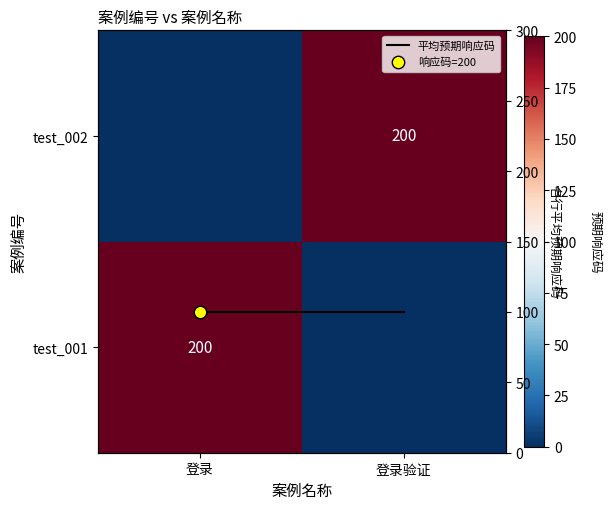

What is the maximum value shown in the chart?

200